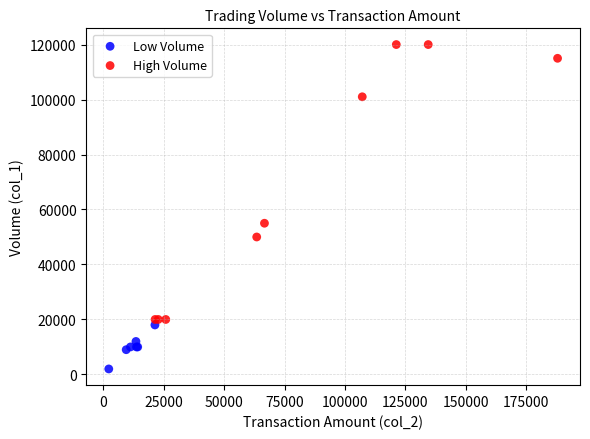

Which series reaches the minimum Y coordinate?

Low Volume